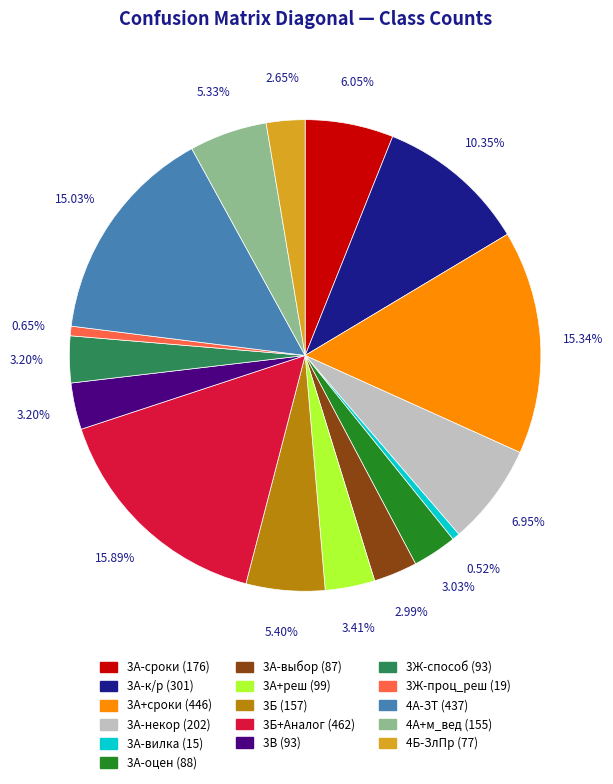

Count the number of slices in the pie.

16